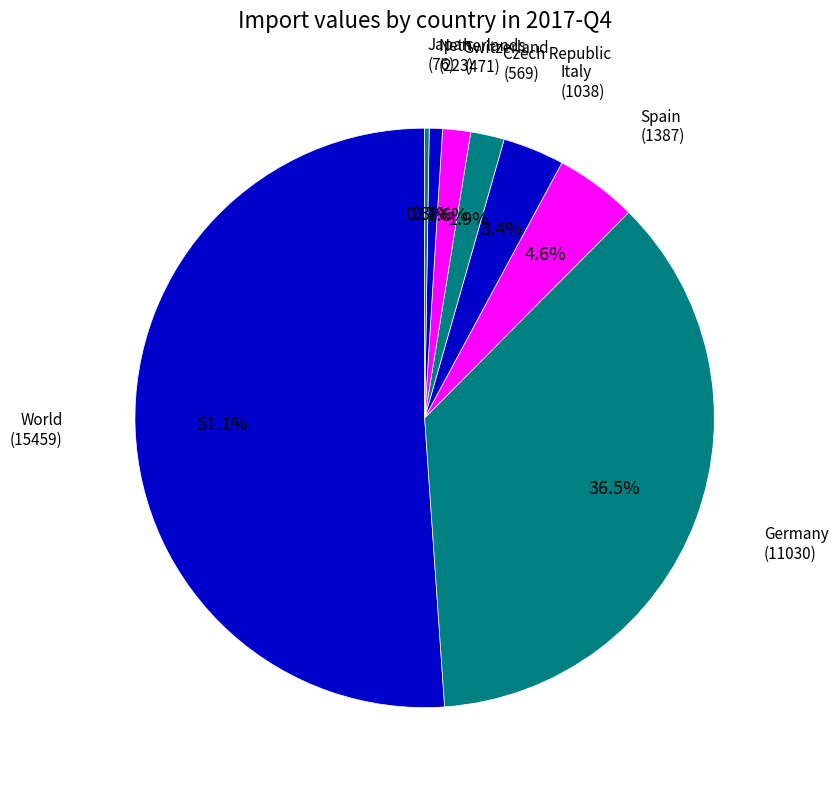

Is there any slice that represents more than half of the pie?

Yes